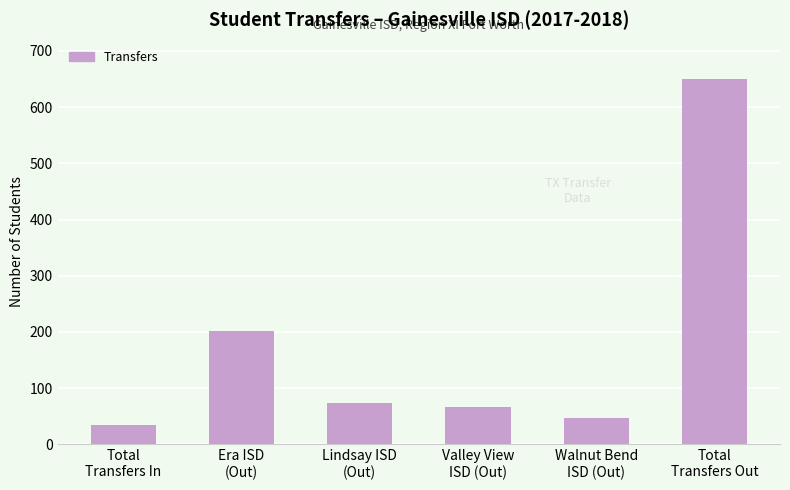

Reading left to right, what are all the values shown in this chart?

34	201	74	66	46	650